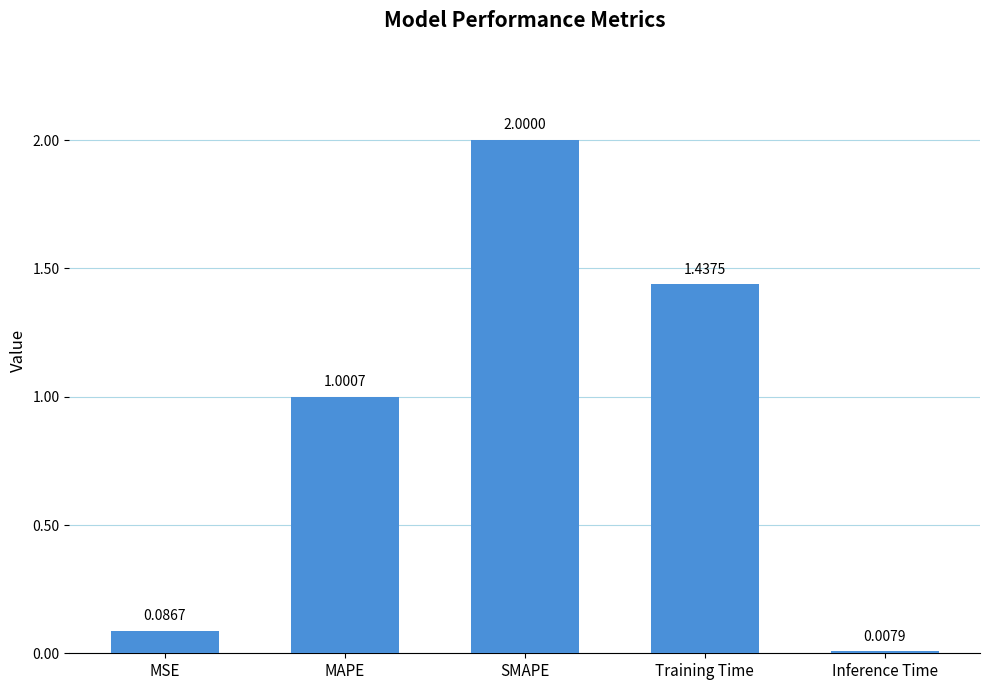

Which label corresponds to the smallest value in the chart?

Inference Time